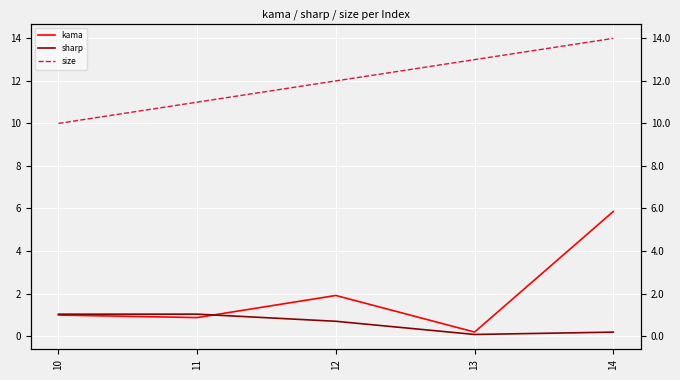

What is the difference between the maximum and minimum values in the size series?

4.0